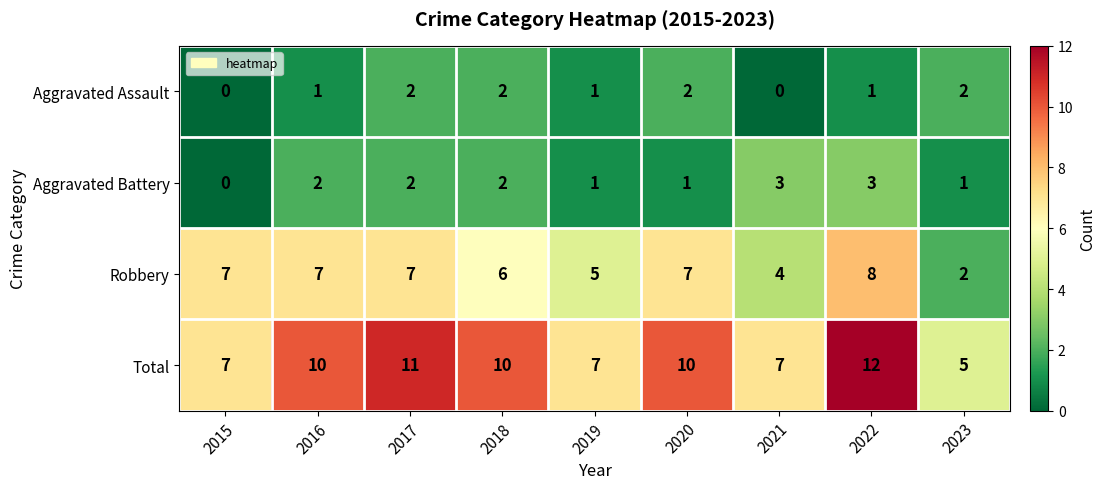

Which series has the largest range (max minus min)?

Total